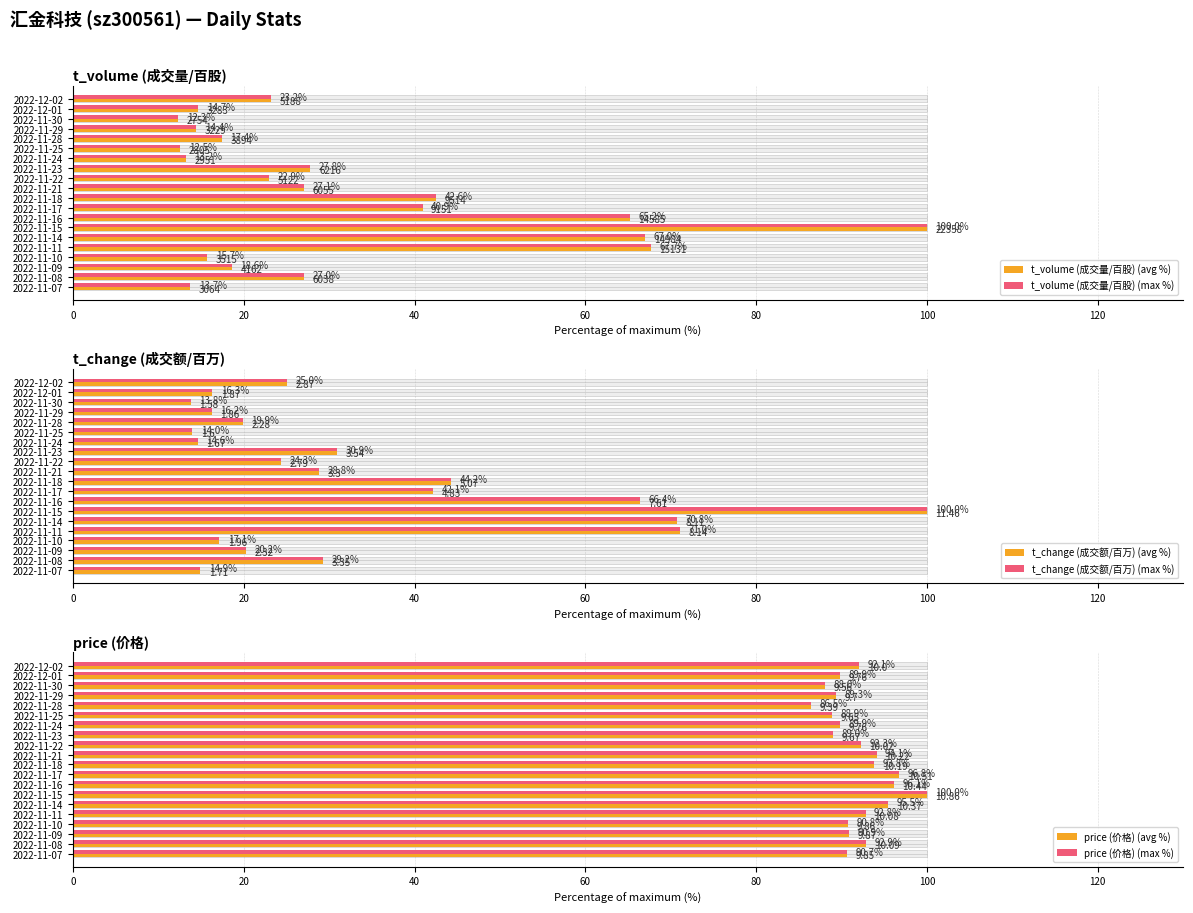

What is the value of the t_change (成交额/百万) (avg %) bar at the 2nd from the left?

16.3